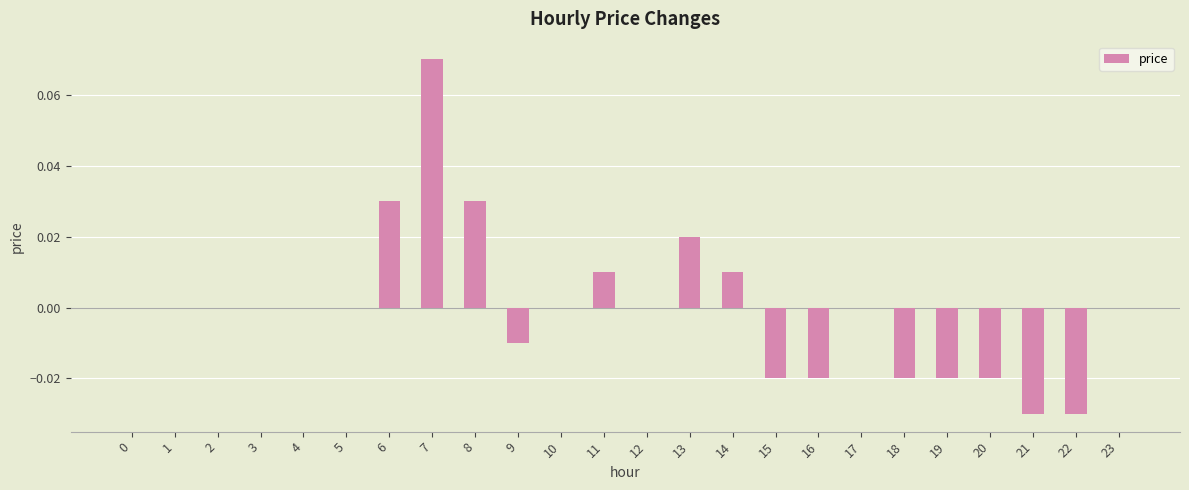

Which label corresponds to the largest value in the chart?

7